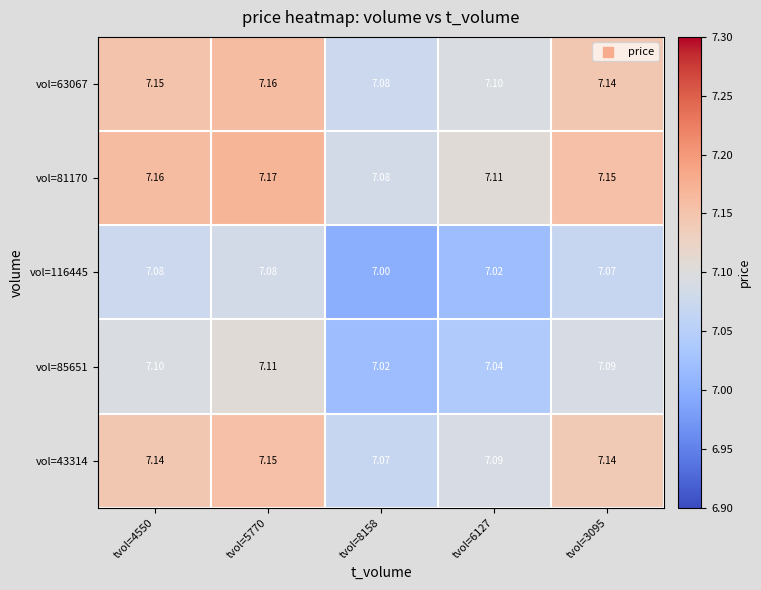

Is the value of vol=63067 at tvol=3095 greater than the value of vol=81170 at tvol=6127?

Yes